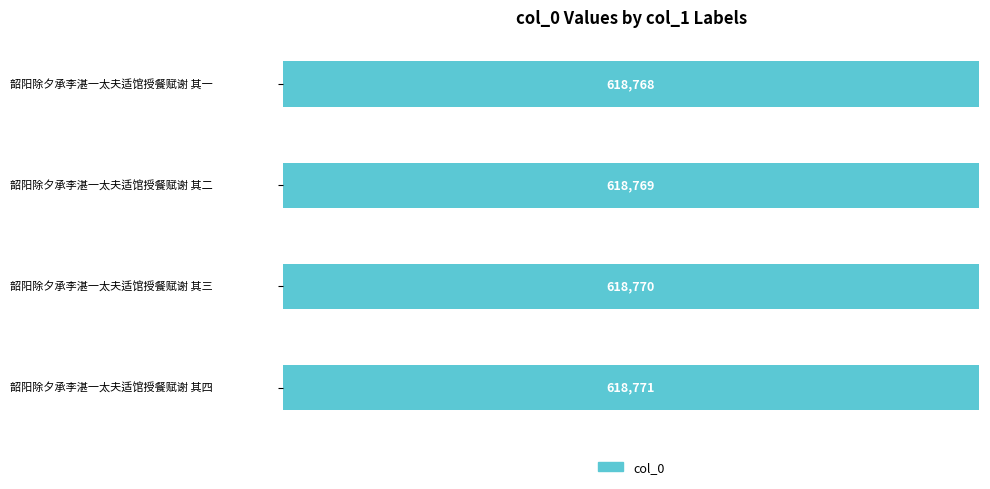

Reading top to bottom, list all the values displayed in this chart.

618768	618769	618770	618771